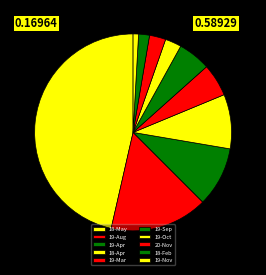

To the nearest percent, what is the combined percentage of 19-Apr and 18-May?

56%